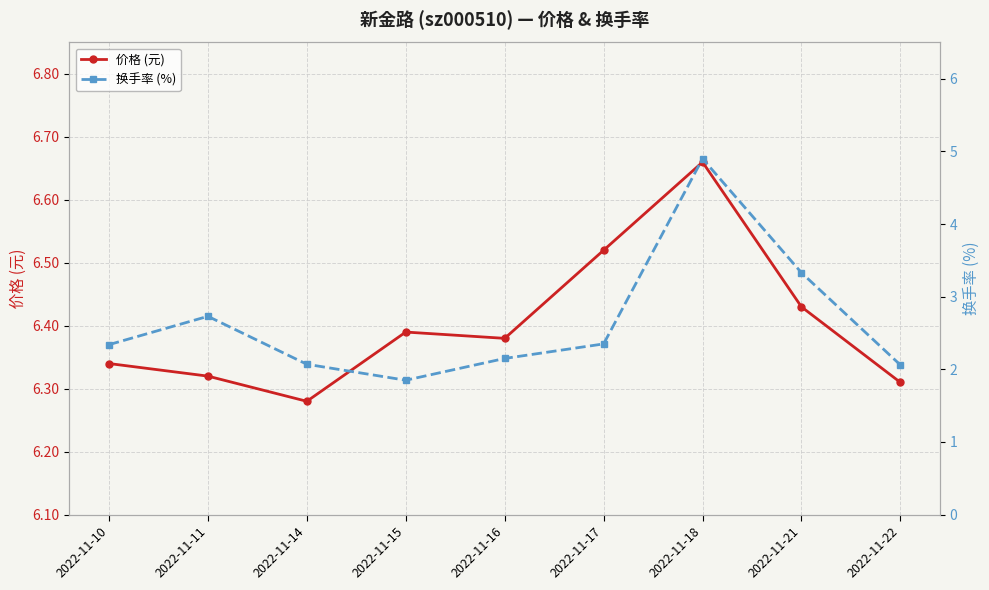

Which category has the lowest value across all series?

2022-11-15